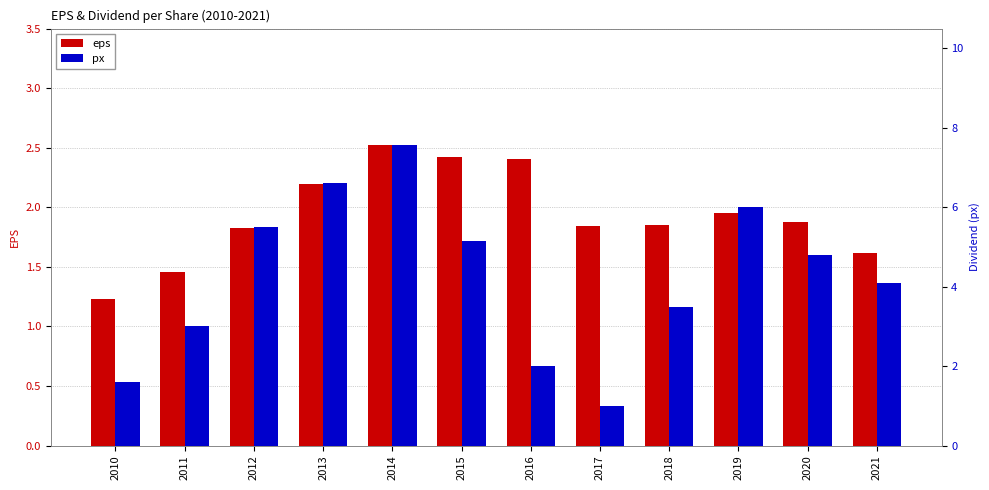

List the series in order of their overall mean, highest first.

px, eps